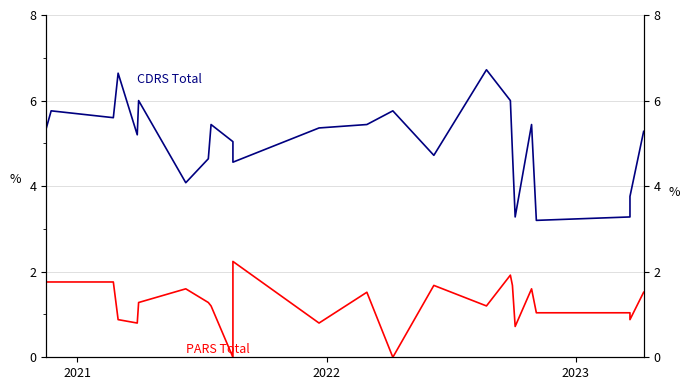

True or false: PARS Total and CDRS Total cross at least once.

False